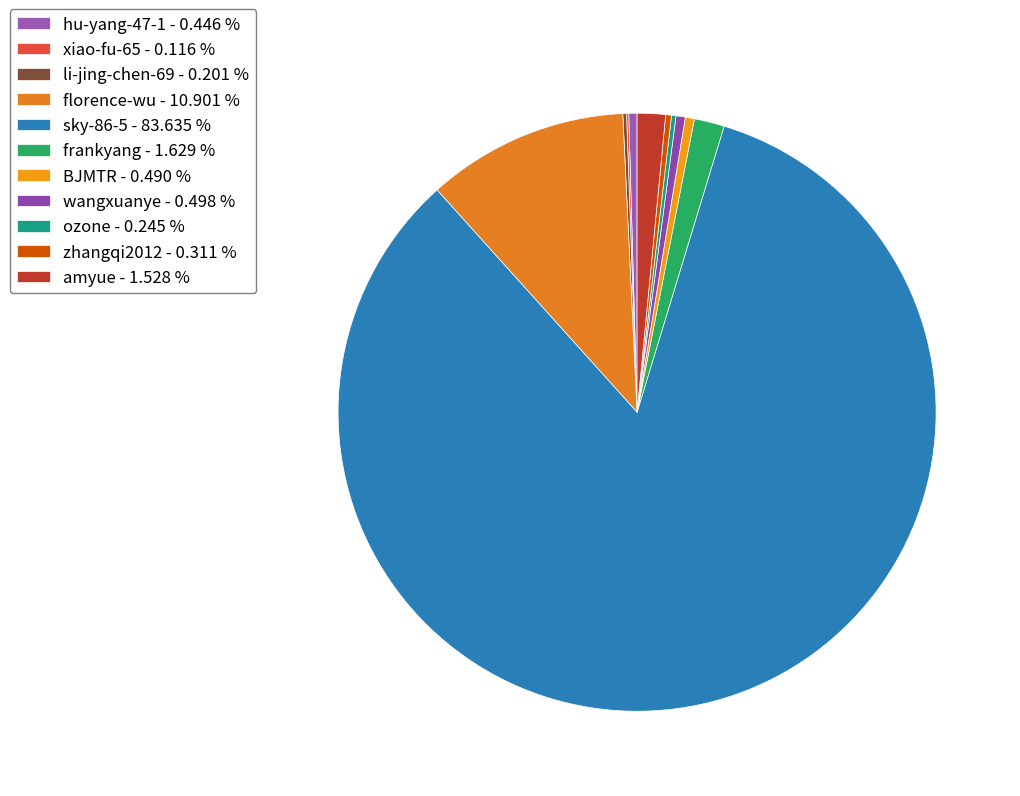

How many segments does this pie chart have?

11